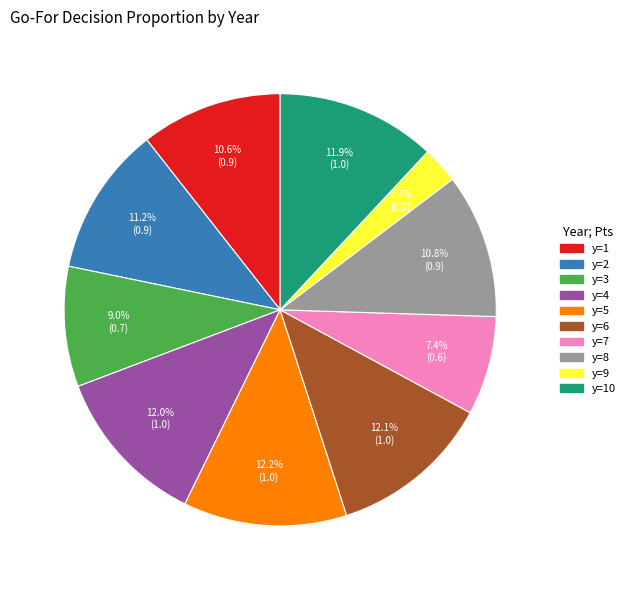

What is the smallest slice in the pie chart?

y=9